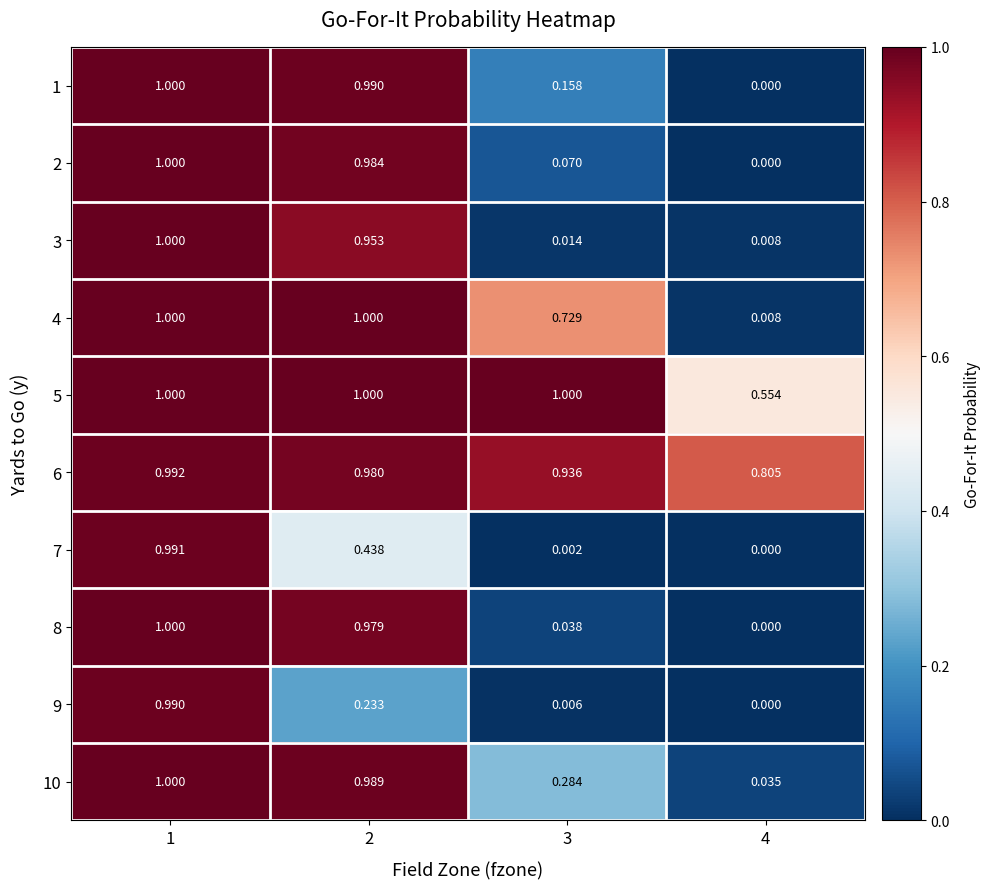

Rank the series by their maximum value, from highest to lowest.

1, 2, 3, 4, 5, 8, 10, 6, 7, 9